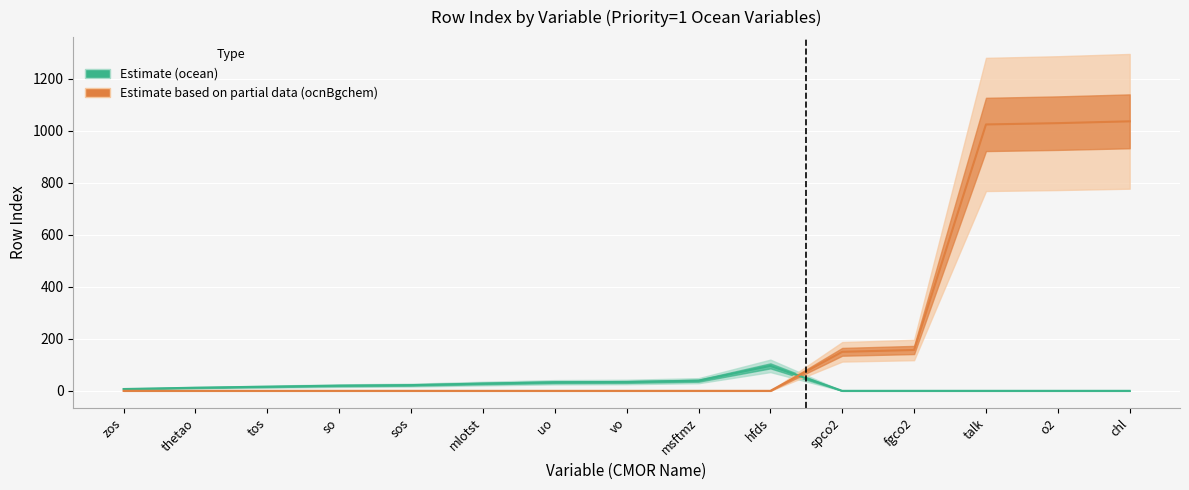

Between thetao and fgco2, which series saw the biggest shift?

ocnBgchem